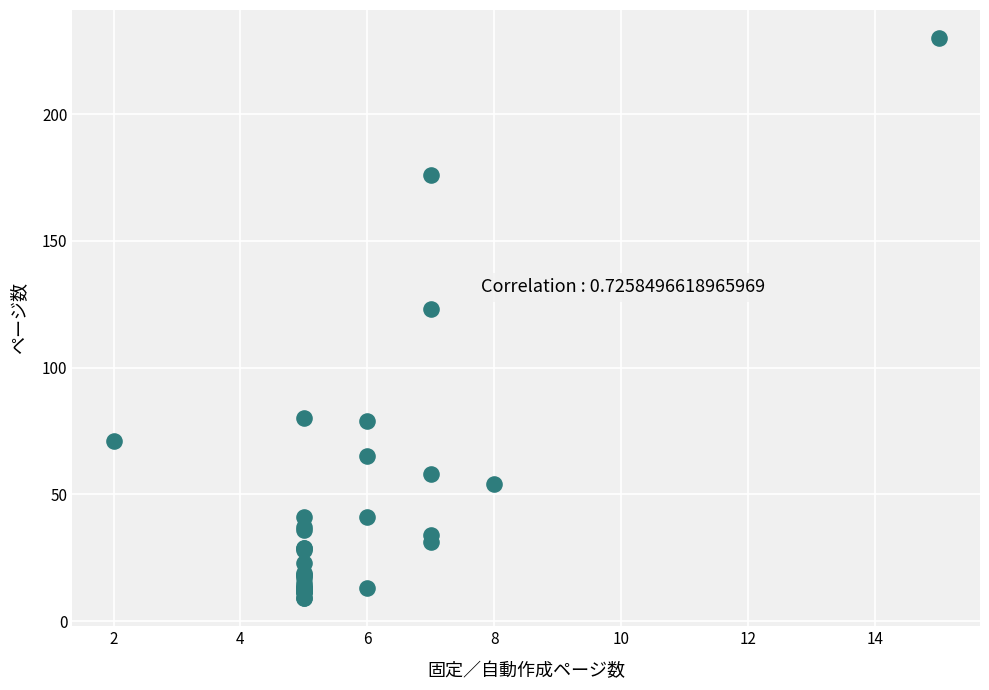

What Y value in the scatter plot is closest to 119?

123